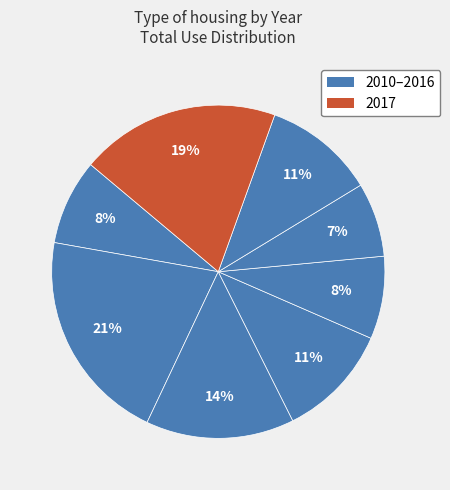

Rank the categories by value from highest to lowest.

2011, 2017, 2012, 2013, 2016, 2010, 2014, 2015